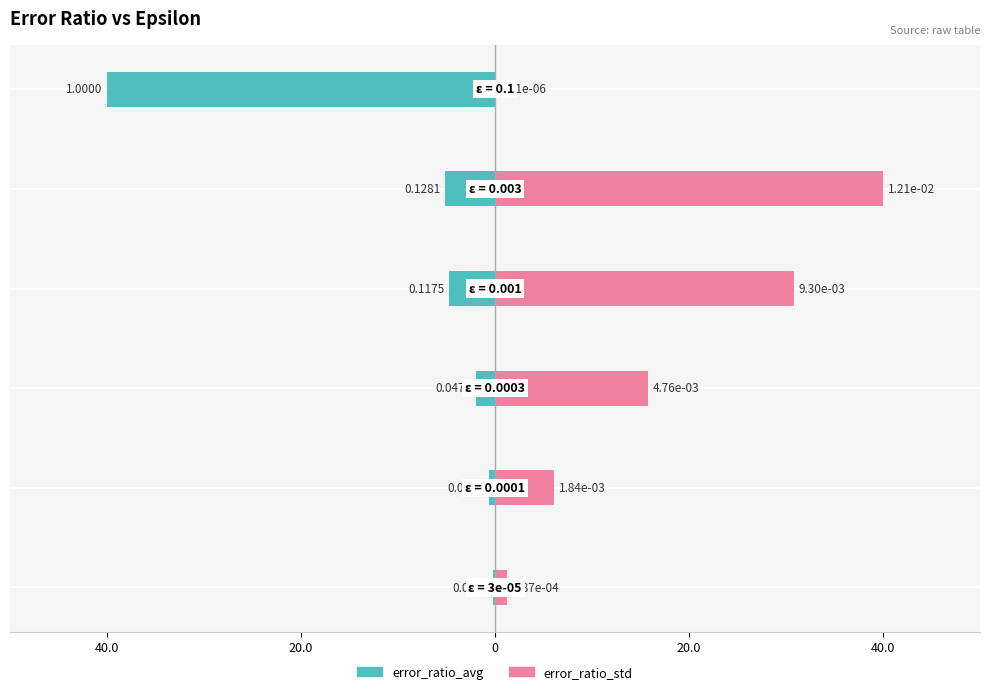

List the series in order of their peak value, lowest first.

error_ratio_avg, error_ratio_std